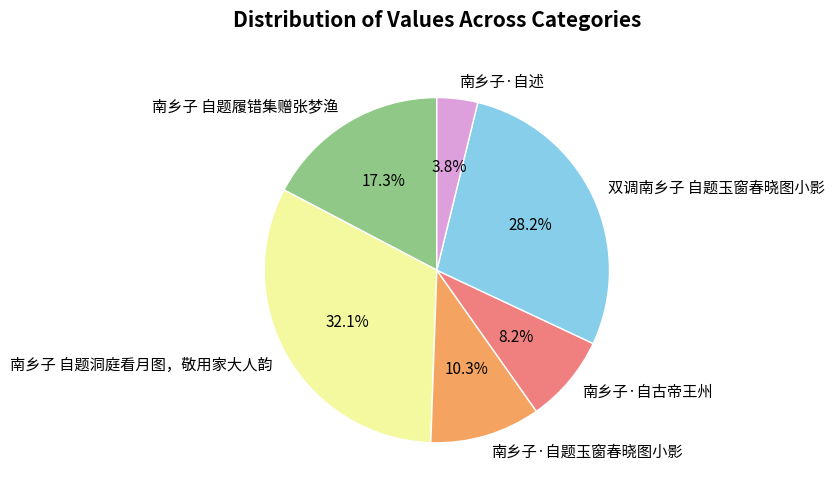

Which category has the smallest portion of the pie?

南乡子·自述